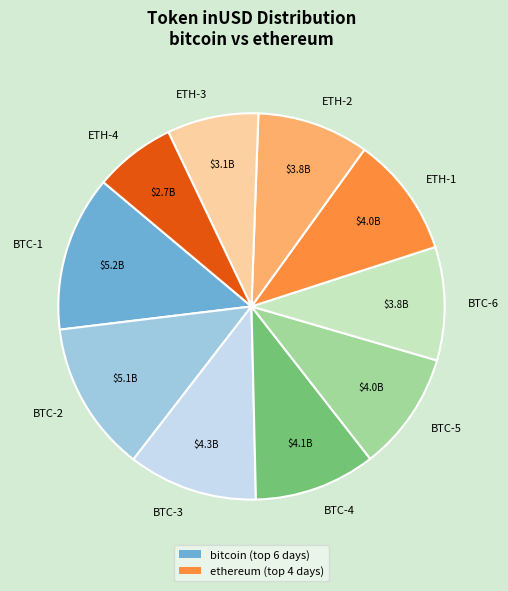

Is it true that ETH-1 is 1% of the pie?

False